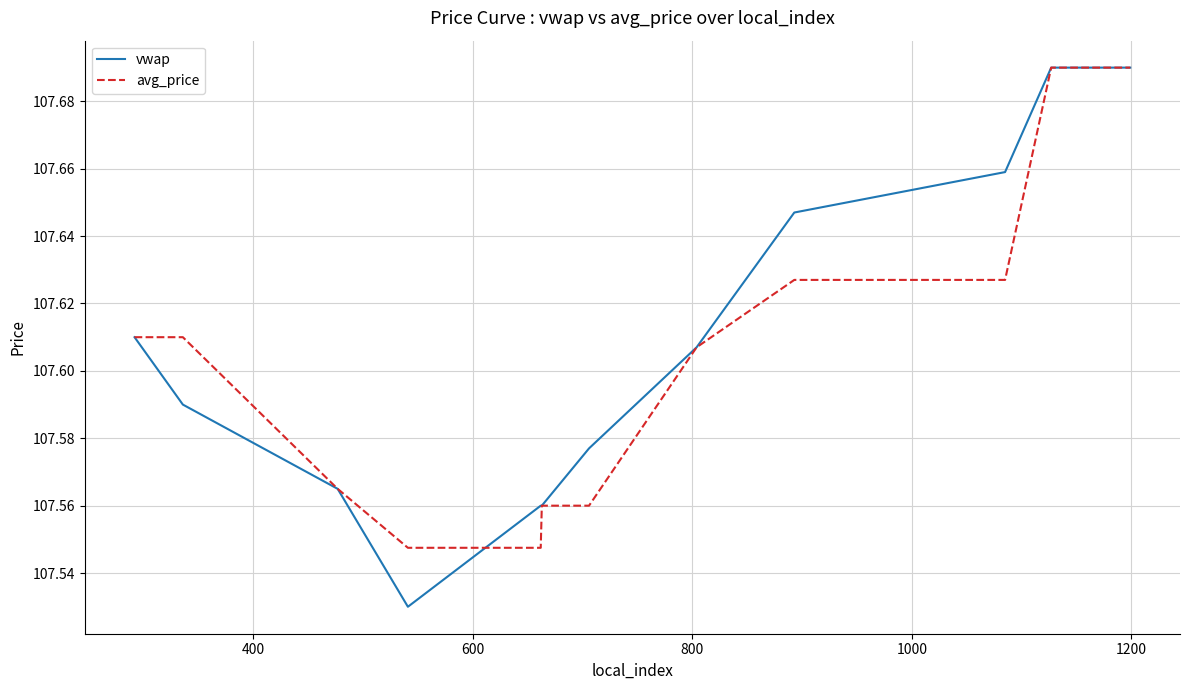

What is the maximum value for vwap?

107.7